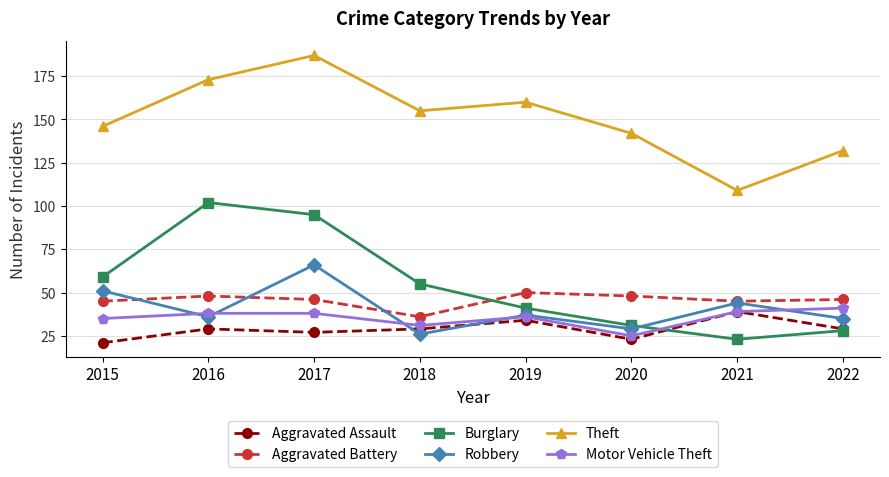

The value of Theft at 2018 is 256. True or false?

False